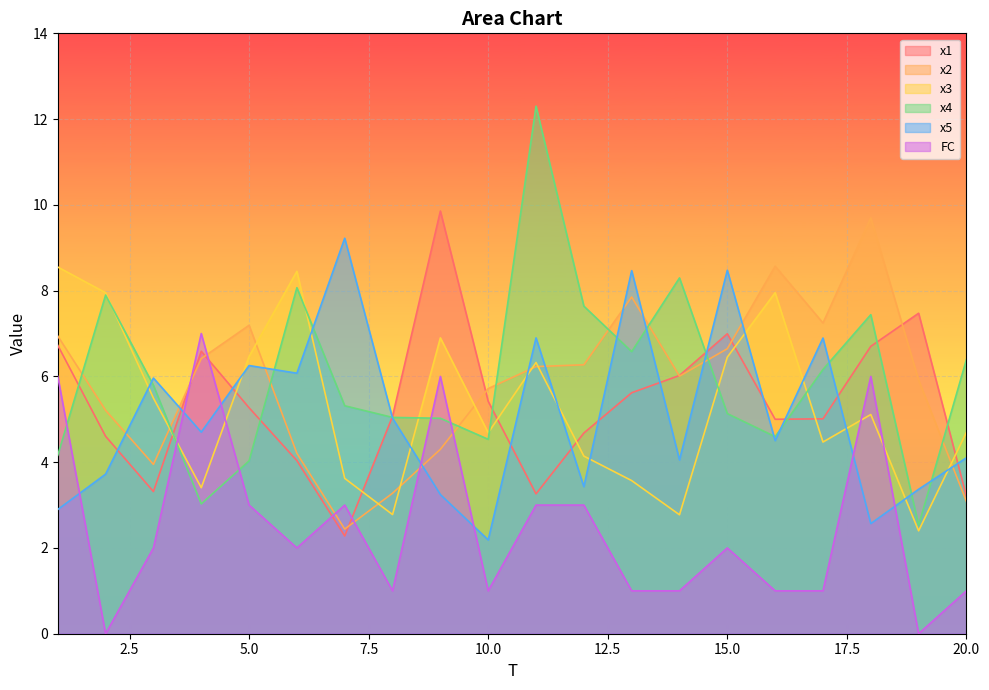

At 12, list the series in order from smallest to largest.

FC, x5, x3, x1, x2, x4